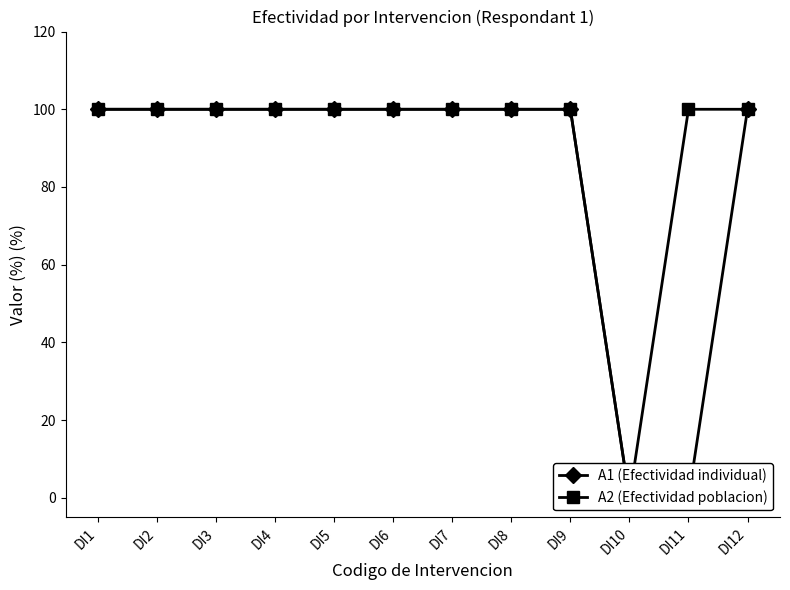

Which label corresponds to the smallest value in the chart?

DI10